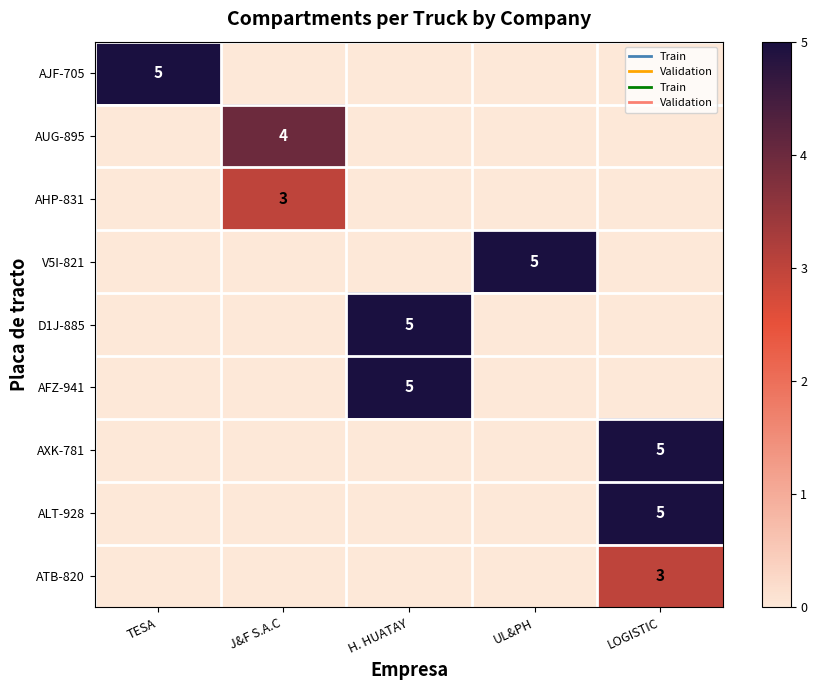

The value of ATB-820 at LOGISTIC is 3. True or false?

True